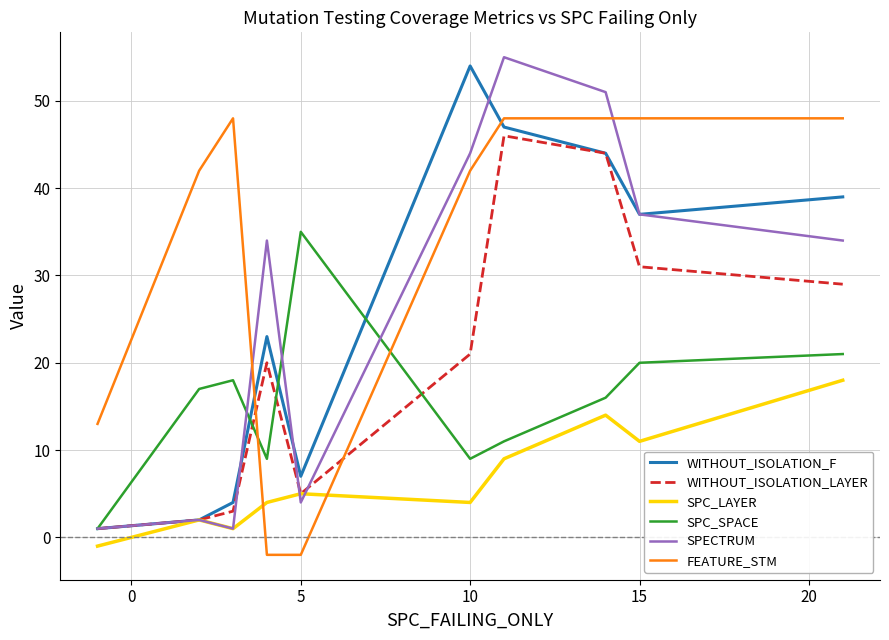

Which series has the largest total across all categories?

FEATURE_STM